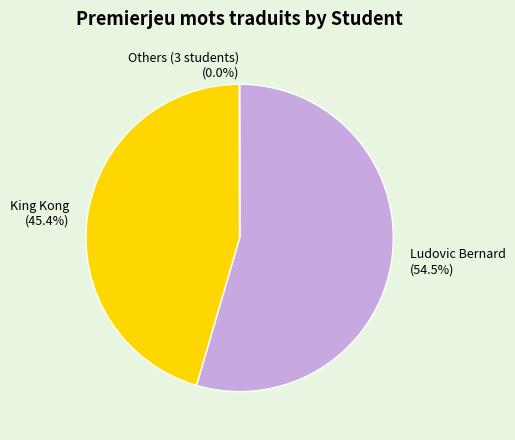

The King Kong slice represents 45% of the pie. True or false?

True